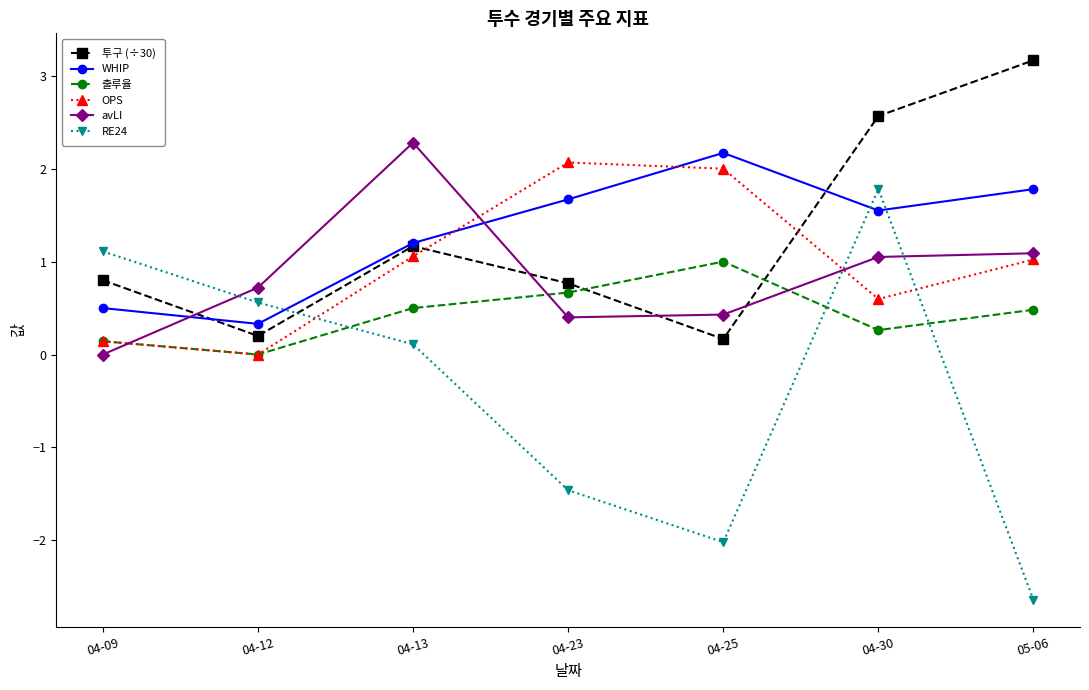

At which category does OPS reach its first local valley?

04-12